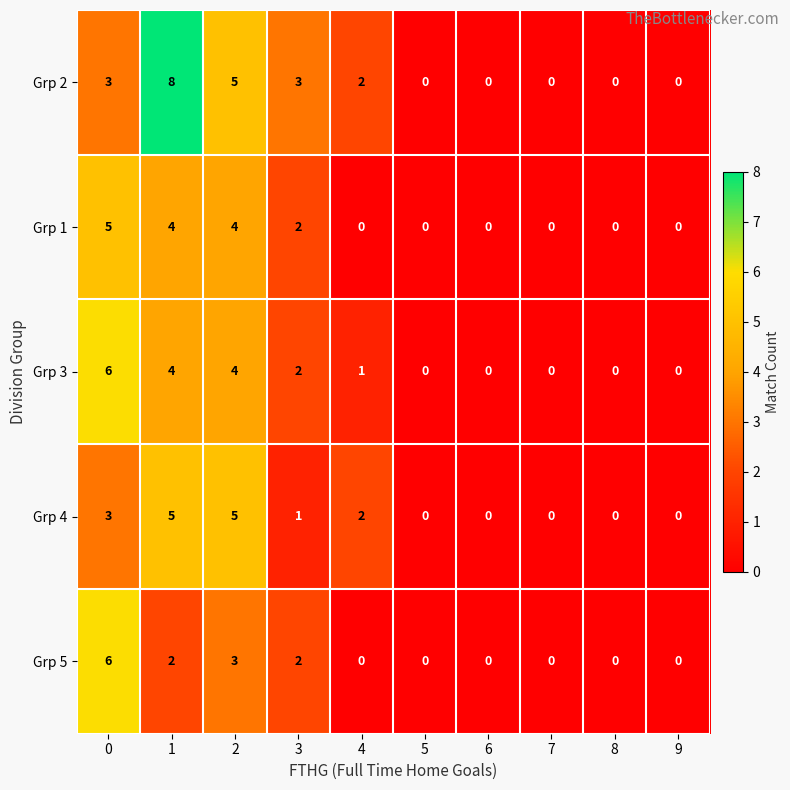

The value of Grp 2 at 1 is 8. True or false?

True